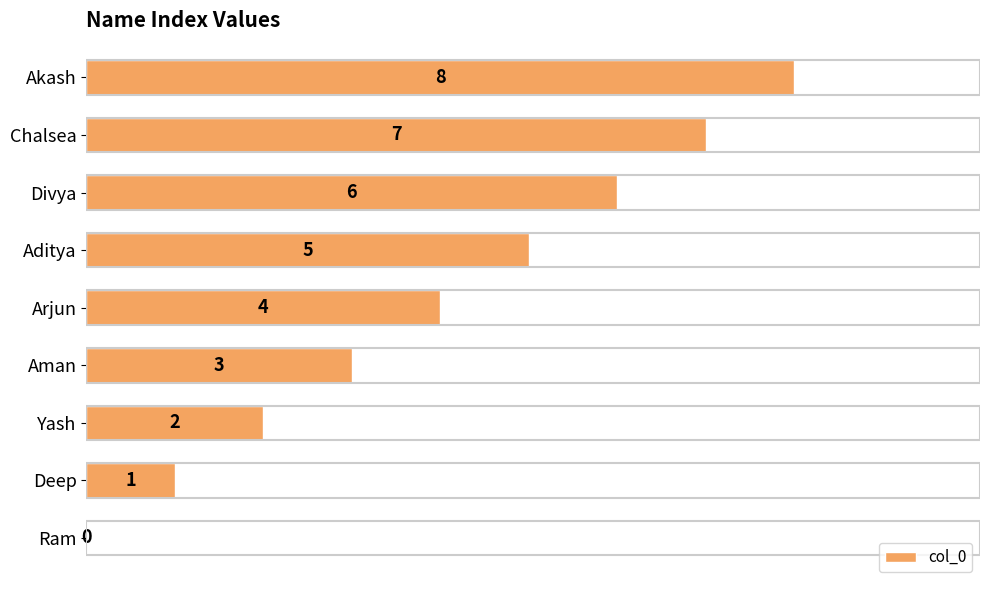

Are the bars horizontal?

Yes